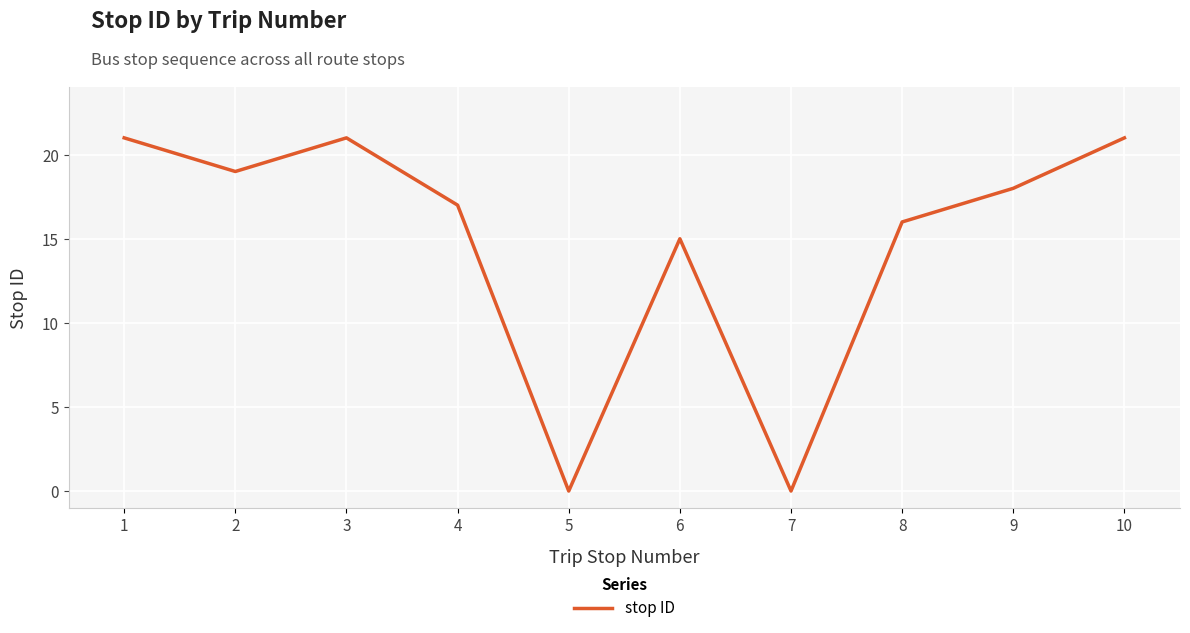

At which label is the value closest to 10?

6